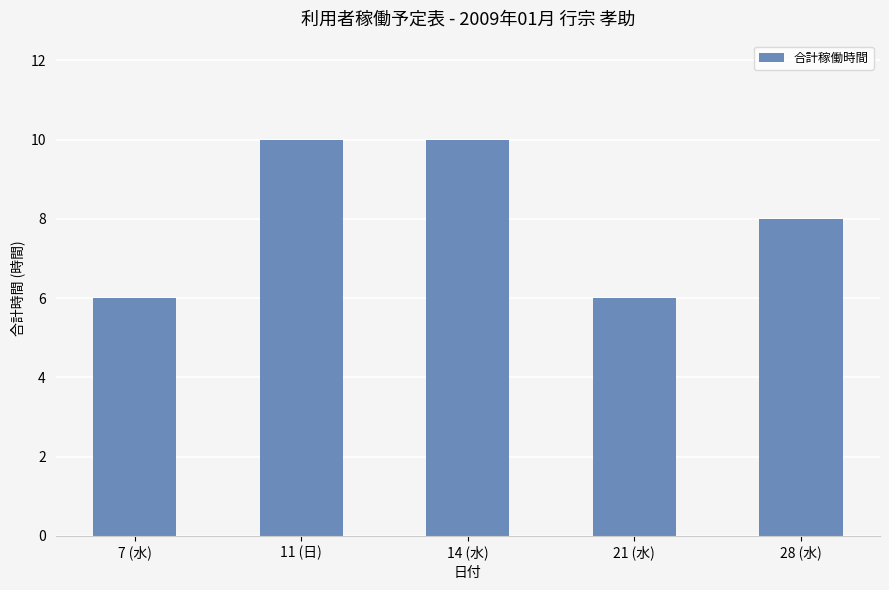

Reading left to right, list all the values displayed in this chart.

7 (水)=6	11 (日)=10	14 (水)=10	21 (水)=6	28 (水)=8